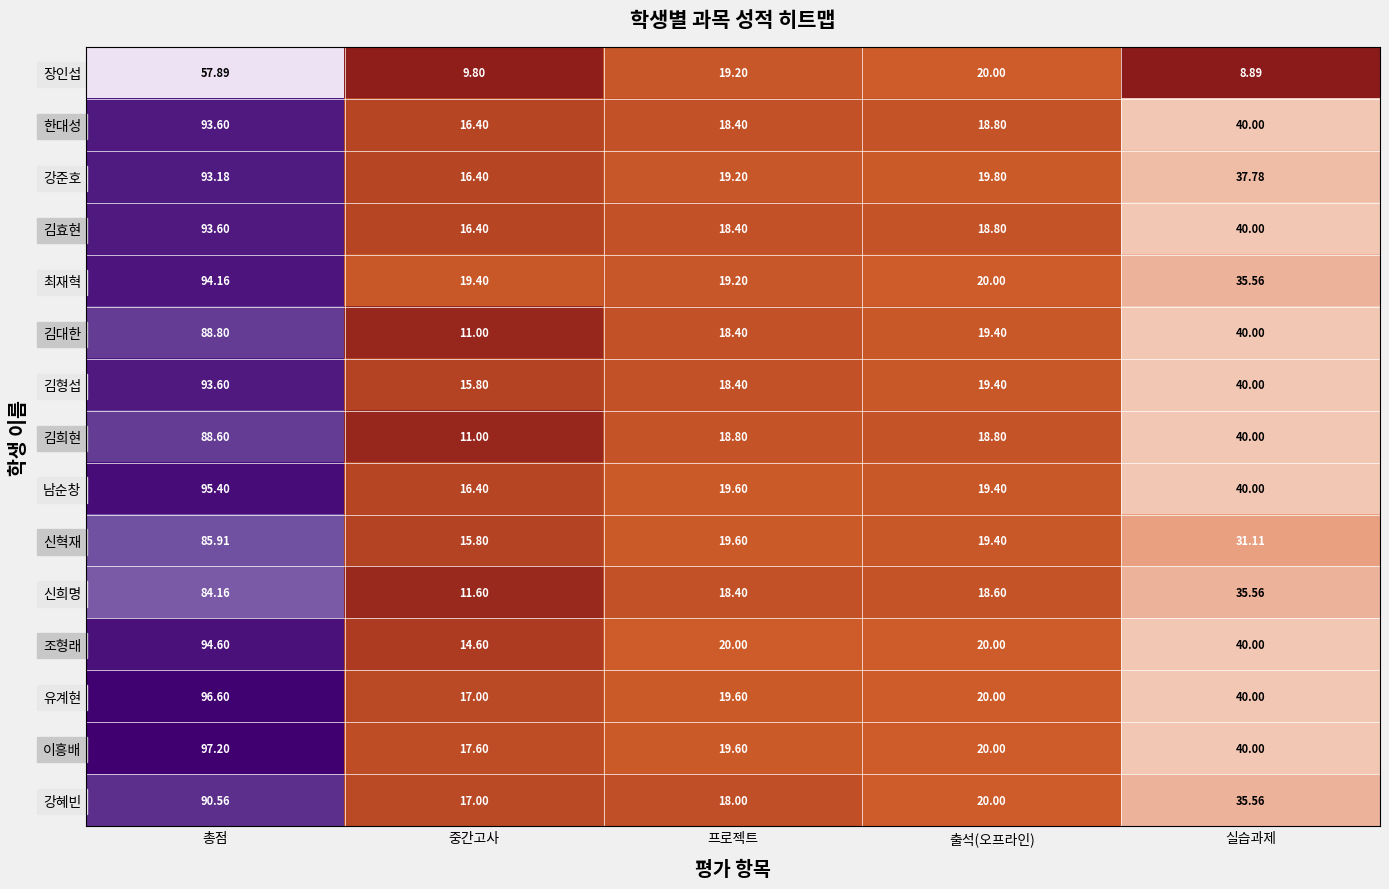

How many data points does each series have?

5